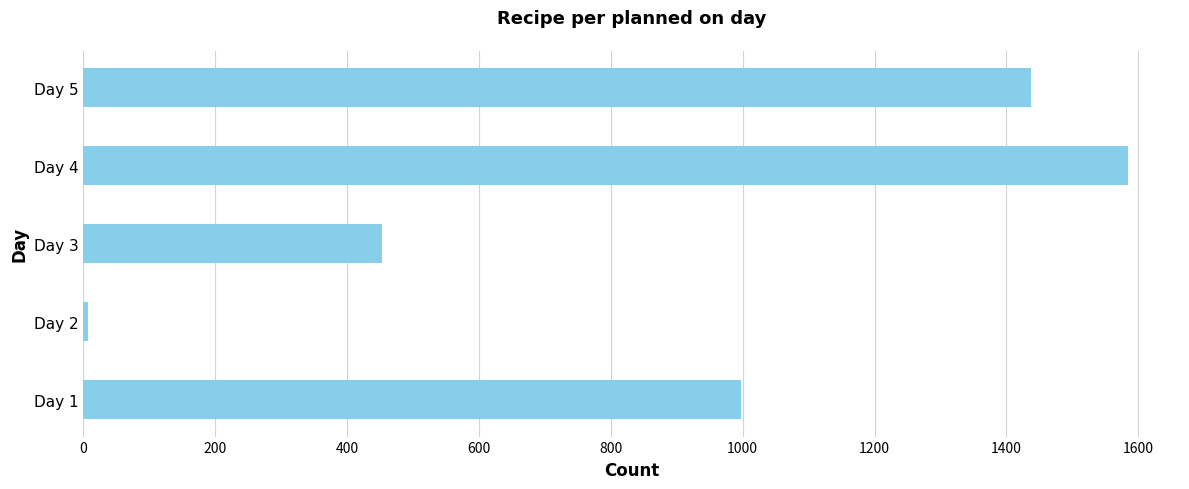

At which label is the value closest to 795?

Day 1